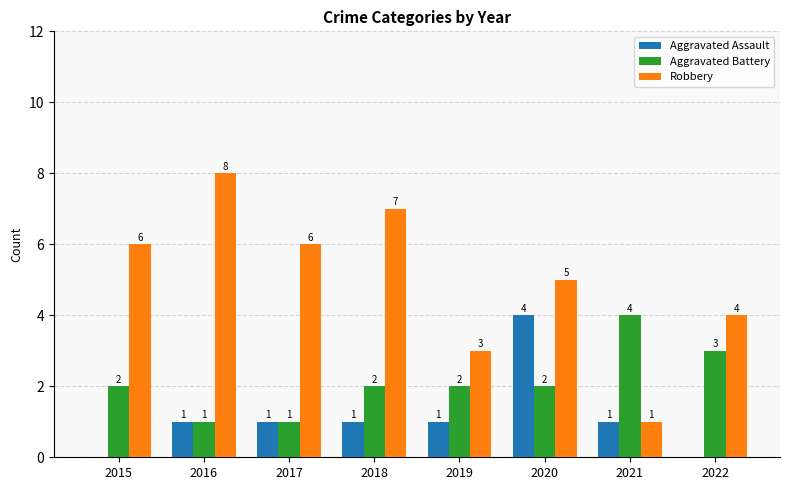

How many categories are shown in the chart?

8